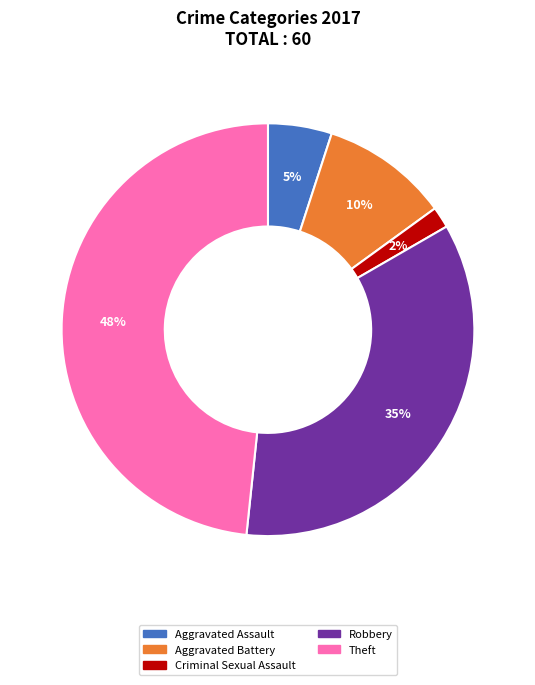

Rank the categories by value from highest to lowest.

Theft, Robbery, Aggravated Battery, Aggravated Assault, Criminal Sexual Assault